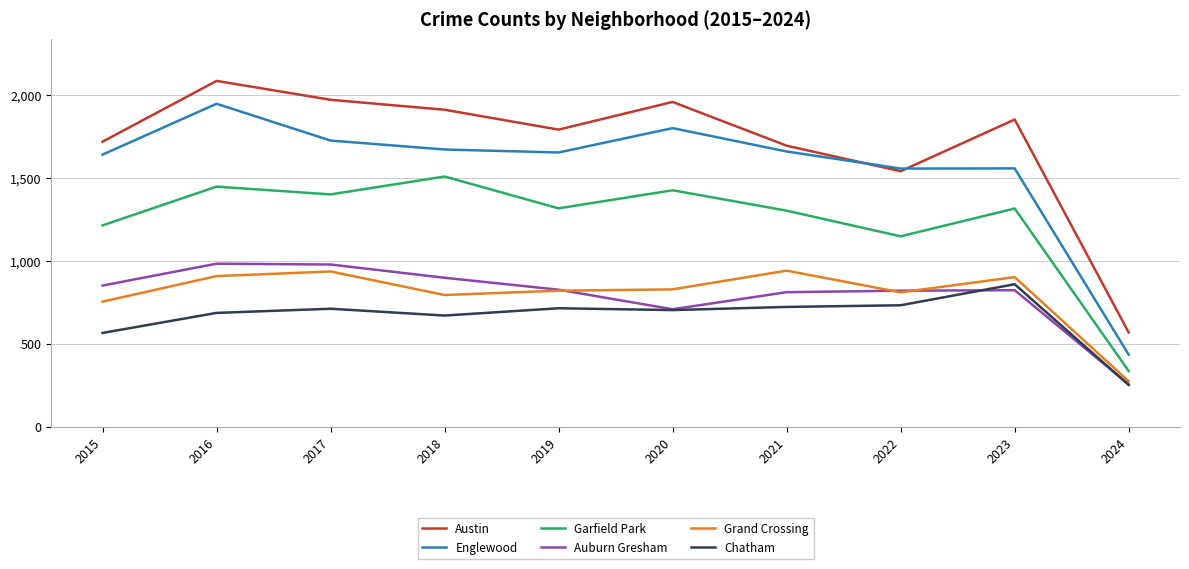

True or false: Auburn Gresham has more than 0 points higher than both neighbors.

True